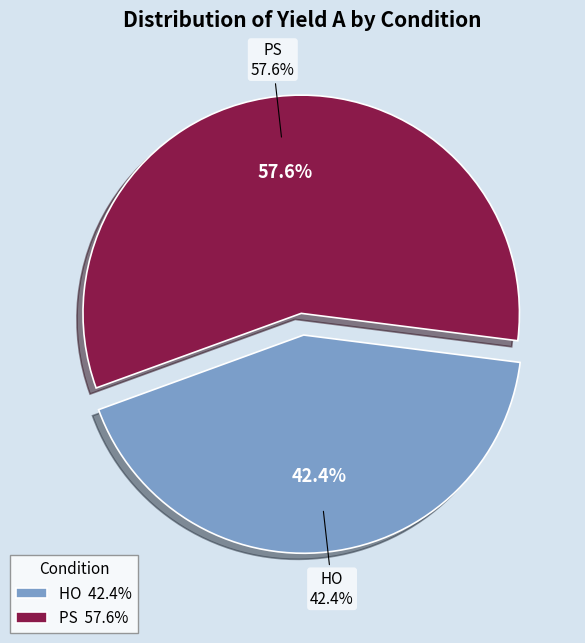

Is it true that HO-10 is 1% of the pie?

False